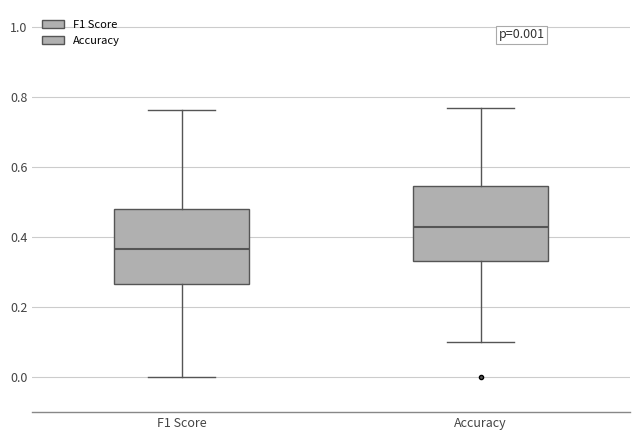

Which box's median line is the highest?

Accuracy